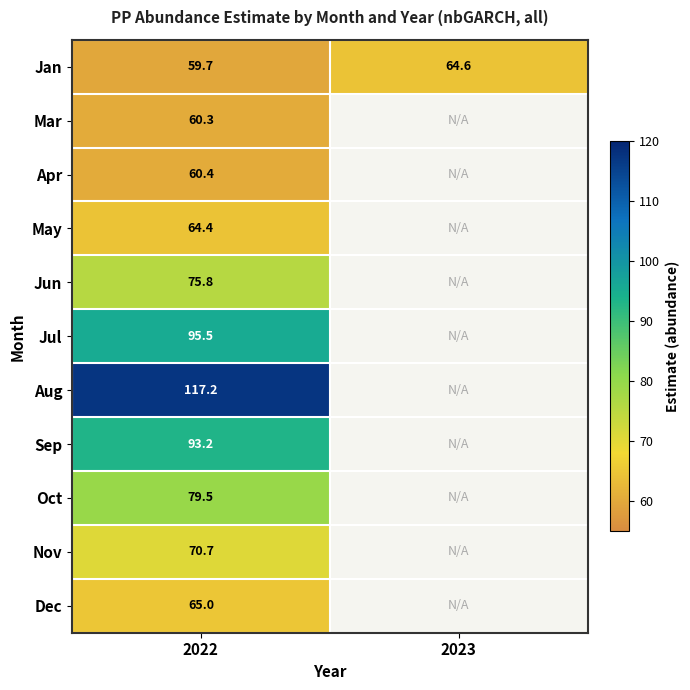

List the labels in order of Nov value, smallest first.

2022, 2023